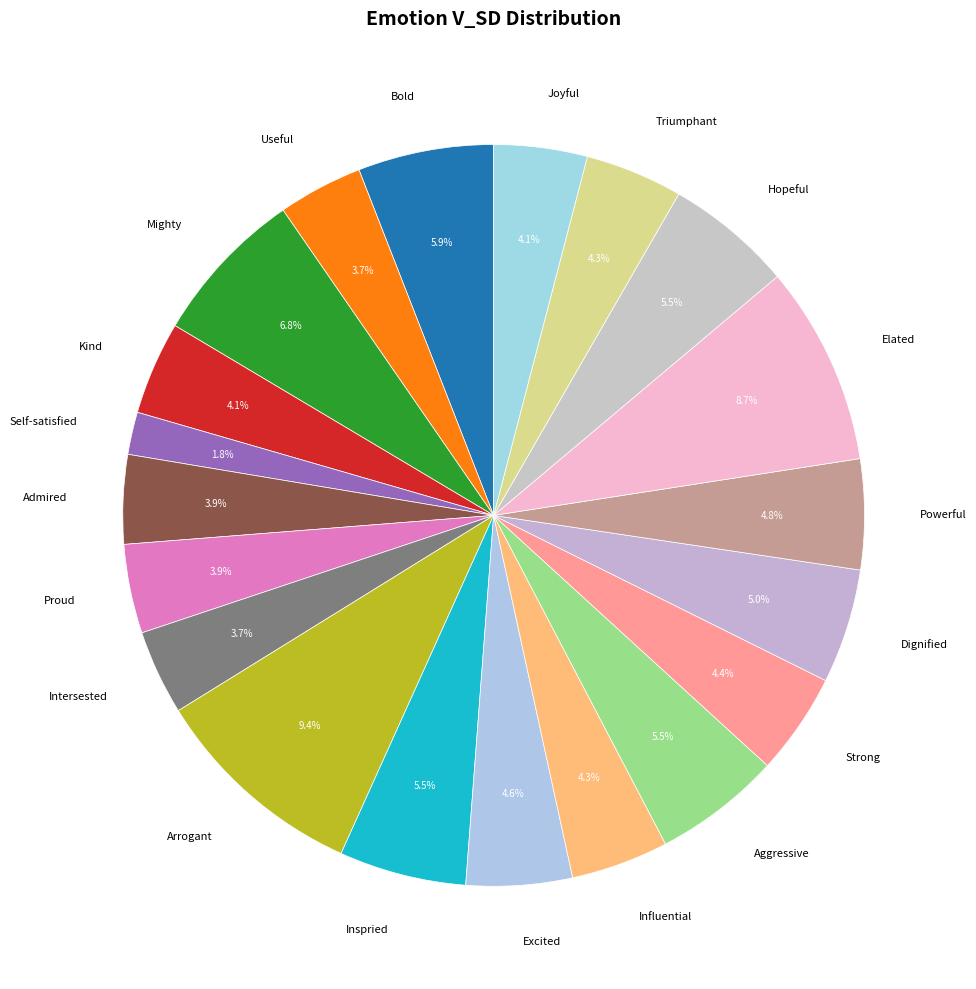

Which category has the smallest portion of the pie?

Self-satisfied